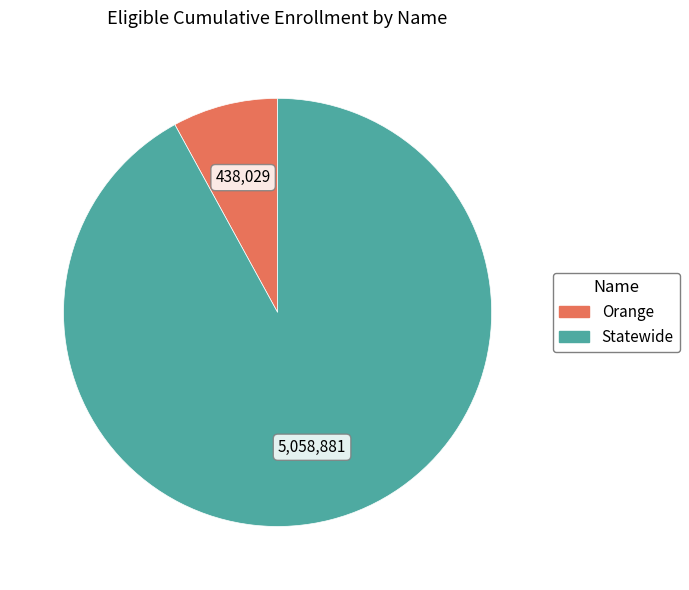

What is the ratio of the value at Orange to the value at Statewide?

0.1